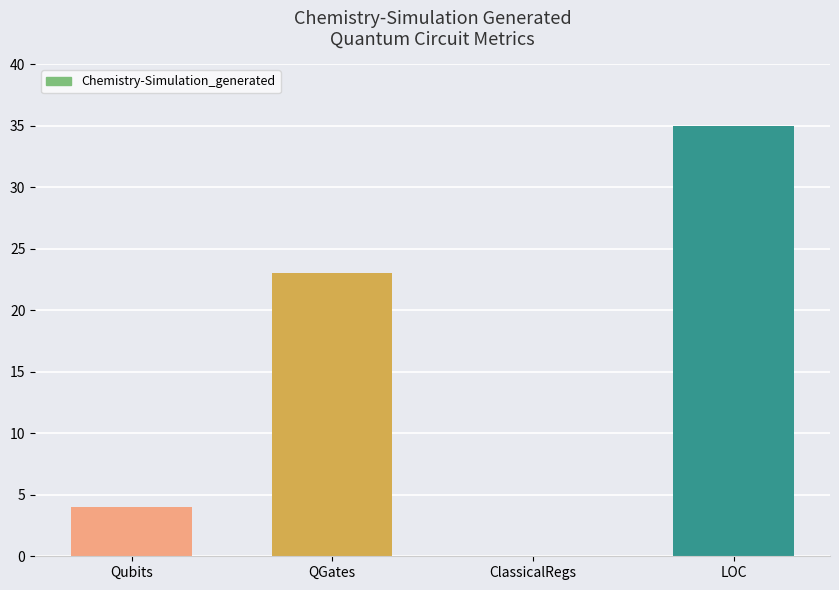

What is the greatest value displayed?

35